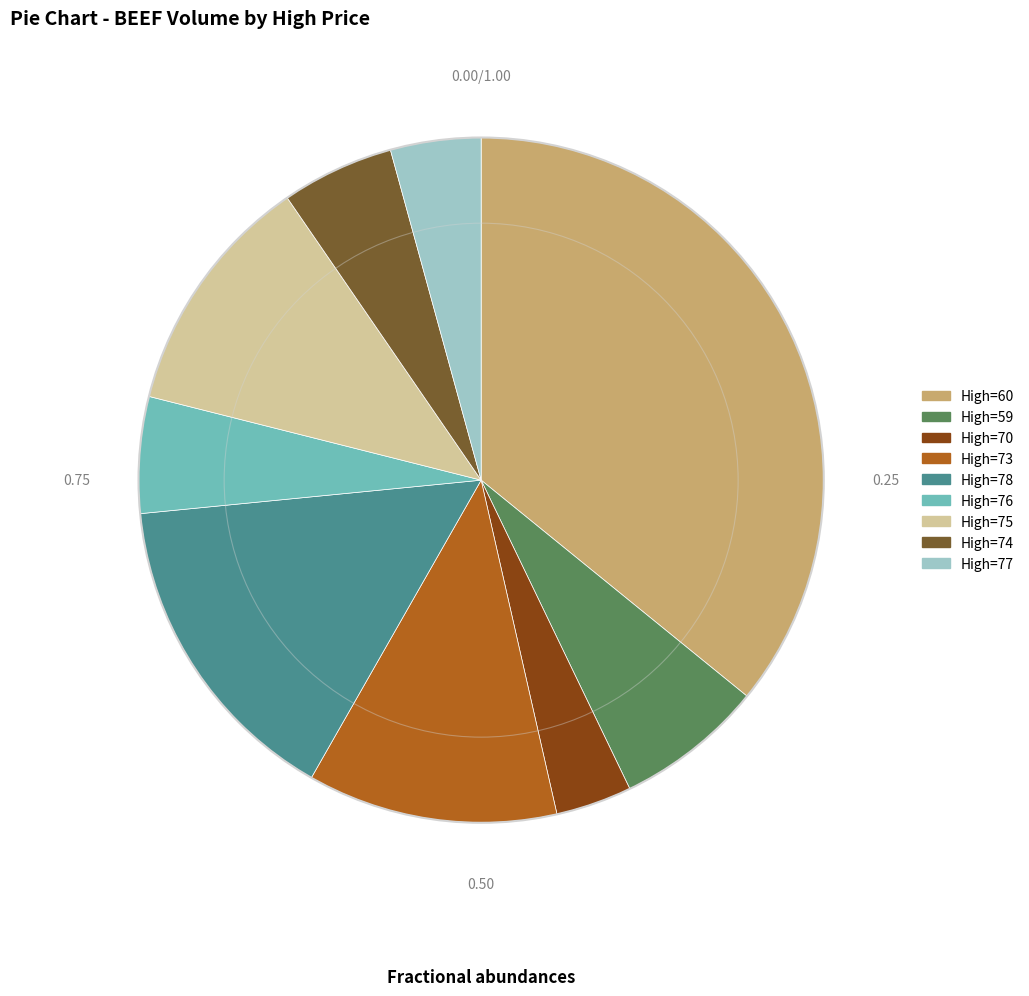

Is there any slice that represents more than half of the pie?

No